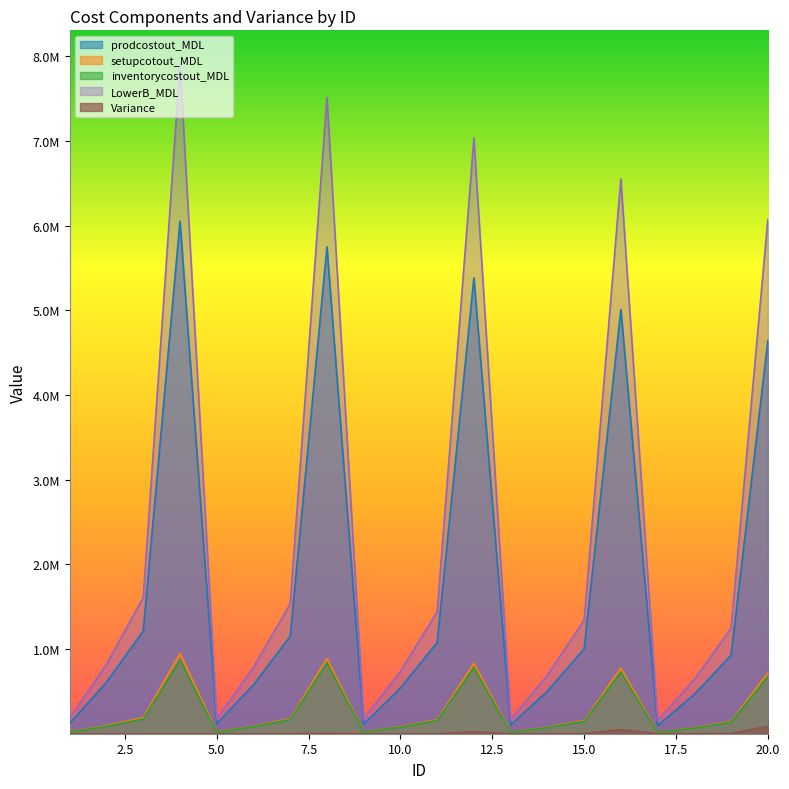

What is the difference between the inventorycostout_MDL values at 4 and 11?

712702.3